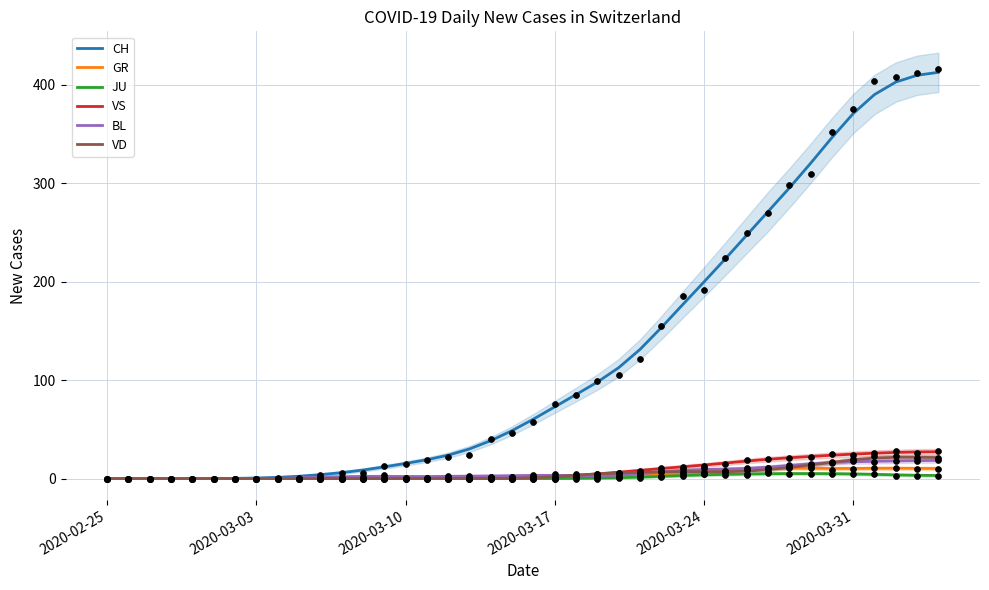

What is the maximum value for VD?

21.6